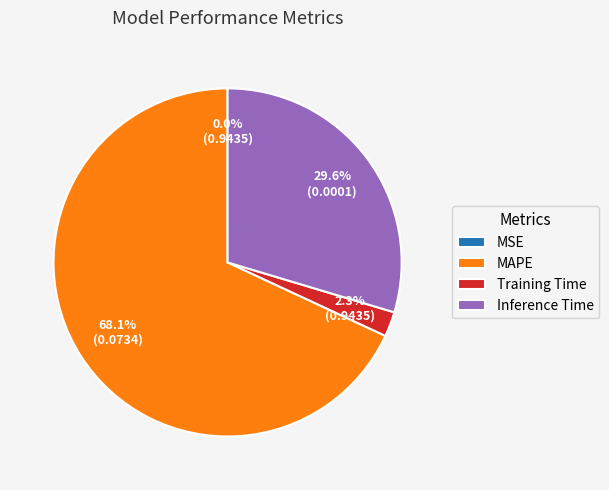

Combined, do Inference Time and MAPE account for over 50%?

Yes